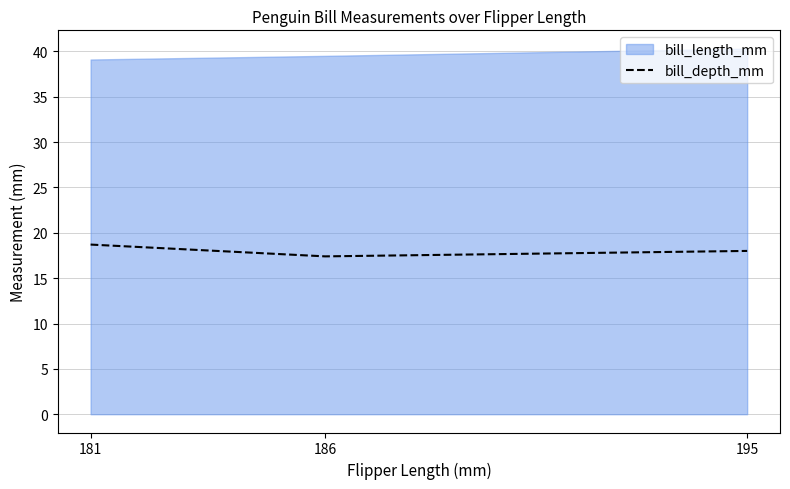

Count the number of values greater than 18.

1